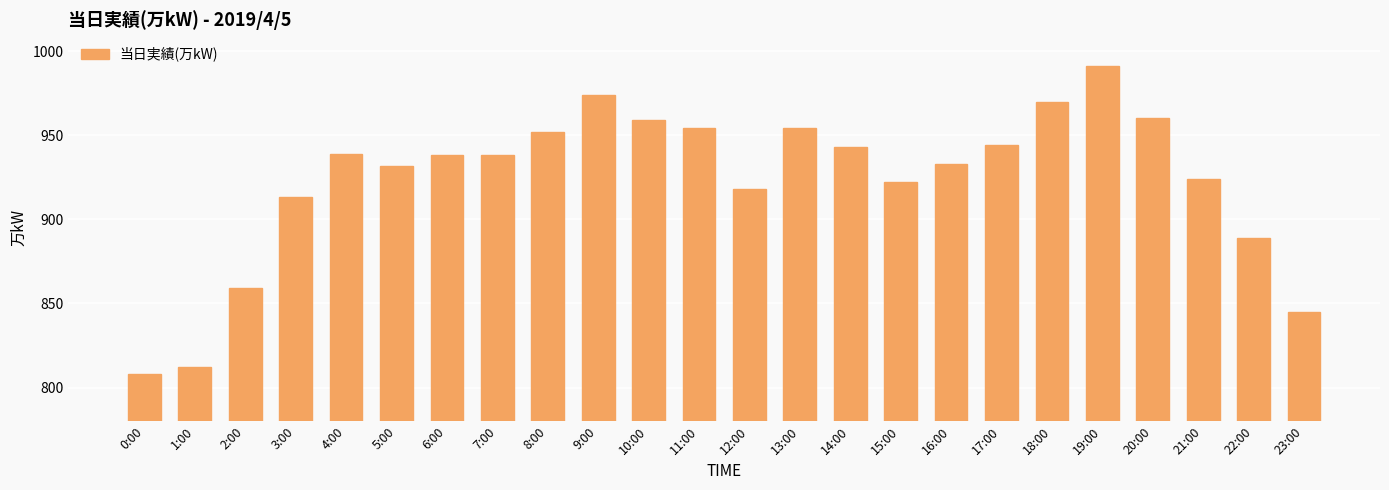

What is the minimum value shown in the chart?

808